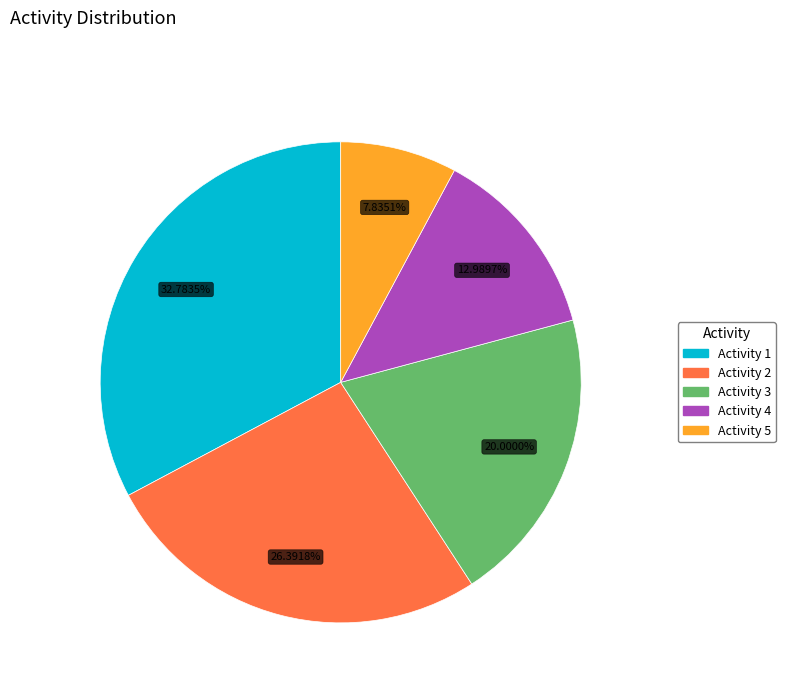

How many slices are in this pie chart?

5